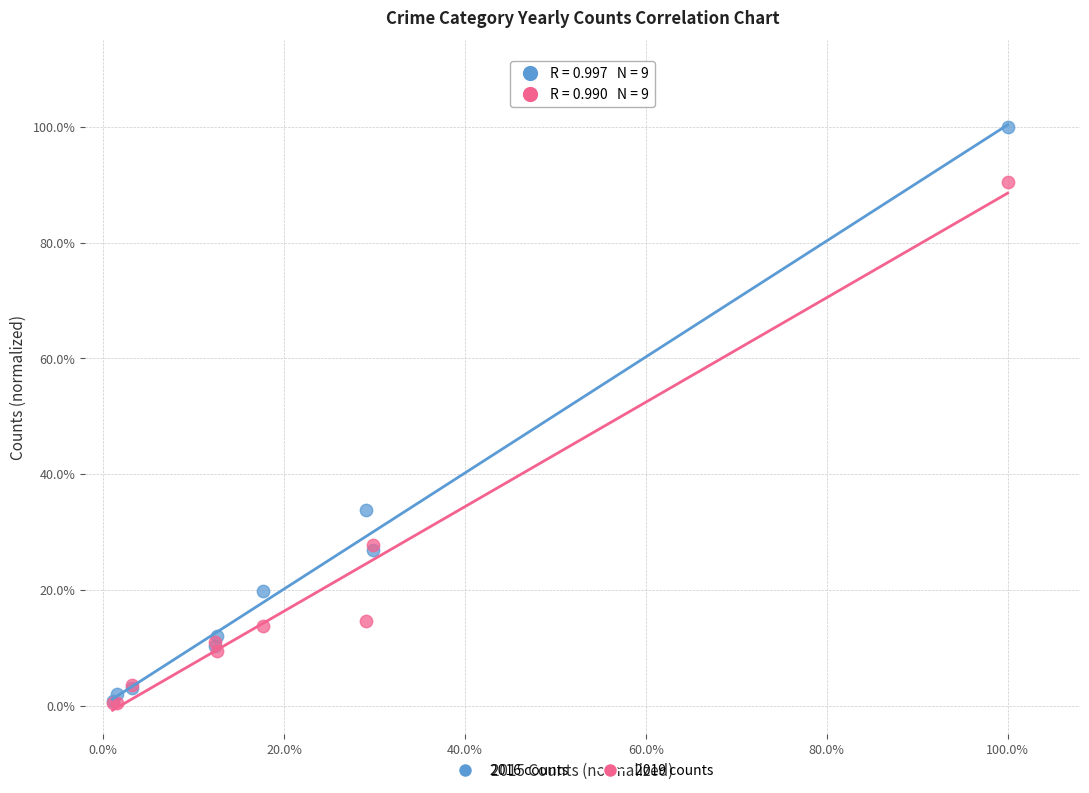

Which series contains the highest Y value?

2016 counts